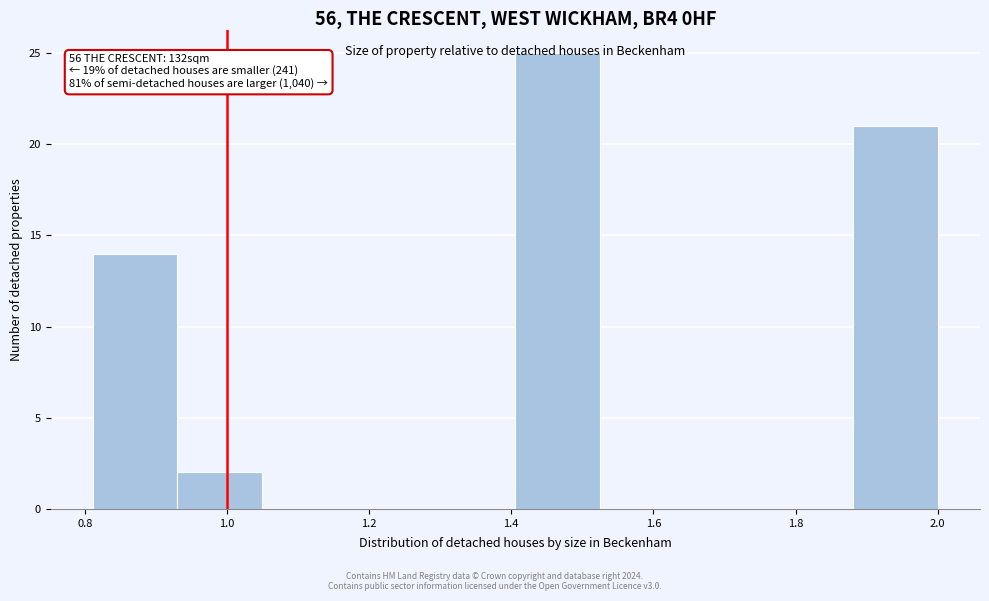

Over which range of the x-axis is the bar tallest?

1.40 to 1.52